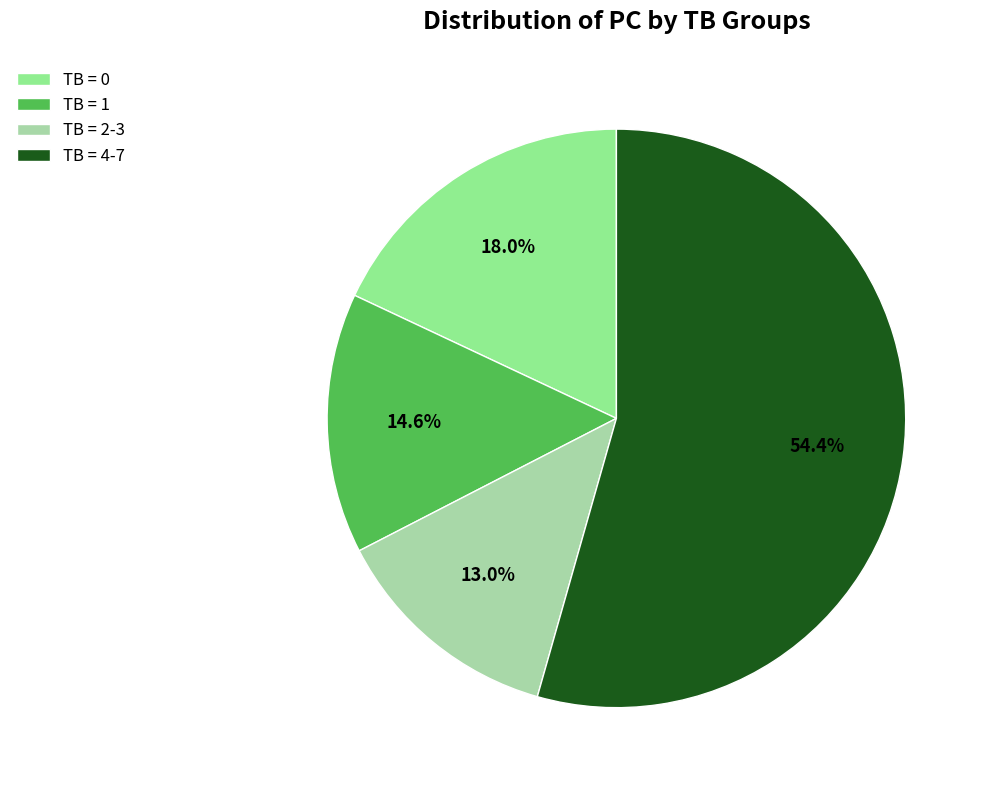

Combined, do TB = 0 and TB = 2-3 account for over 50%?

No